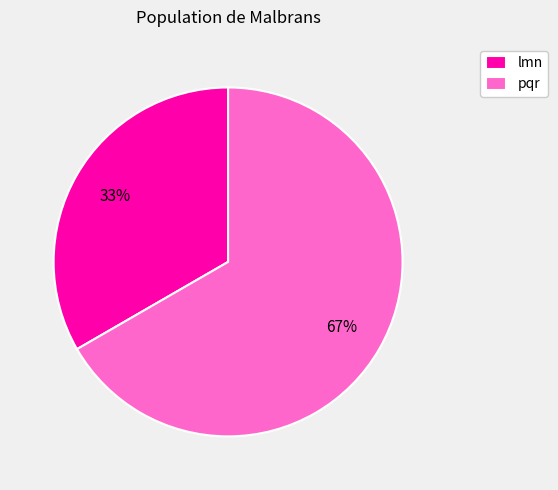

Do lmn and pqr together represent more than half of the pie?

Yes